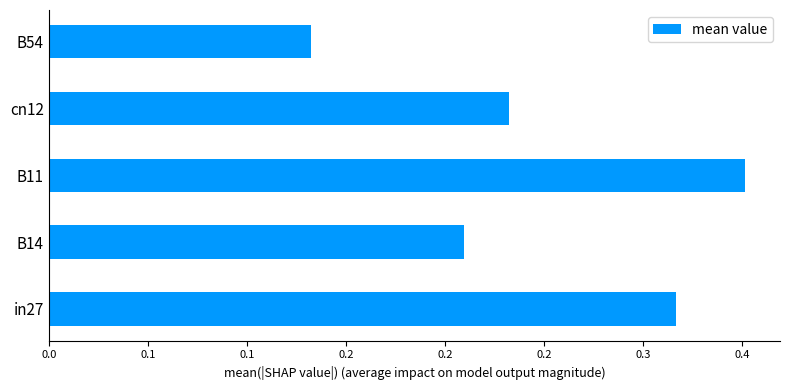

List the labels in order of value, smallest first.

B54, B14, cn12, in27, B11